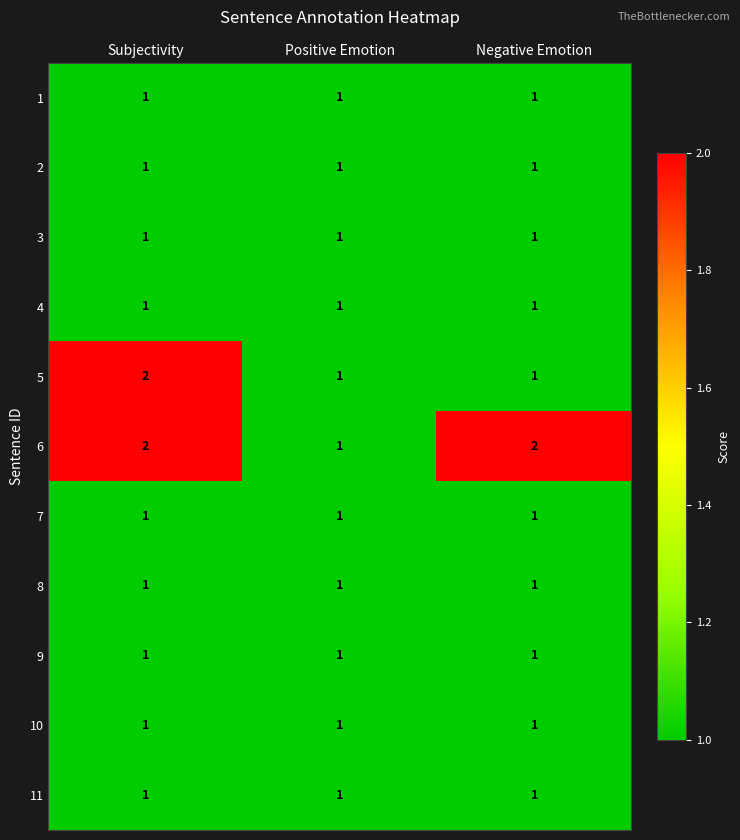

At which label is 6 closest to 1?

Positive Emotion